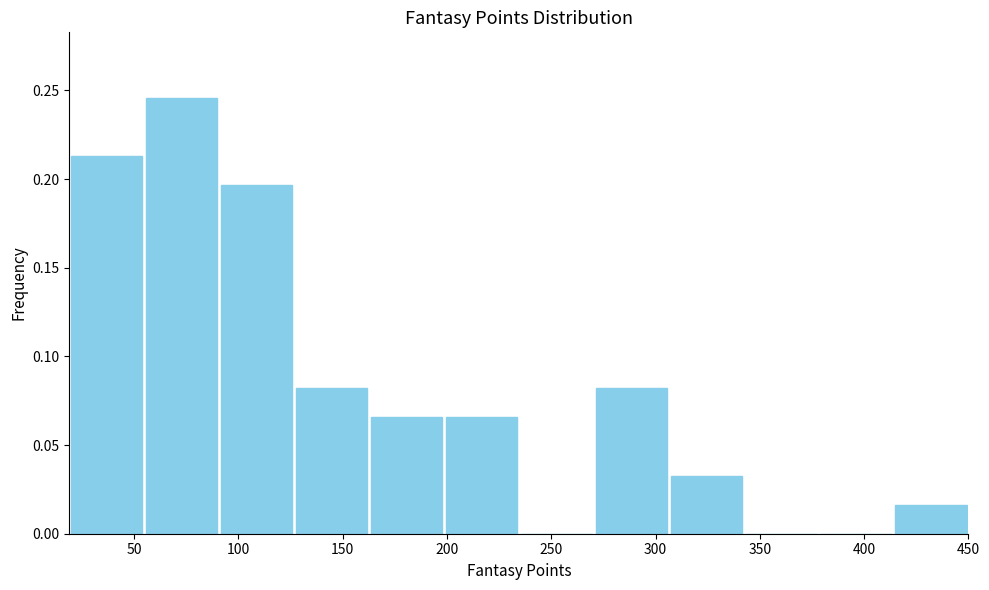

Over which range of the x-axis is the bar tallest?

55 to 90